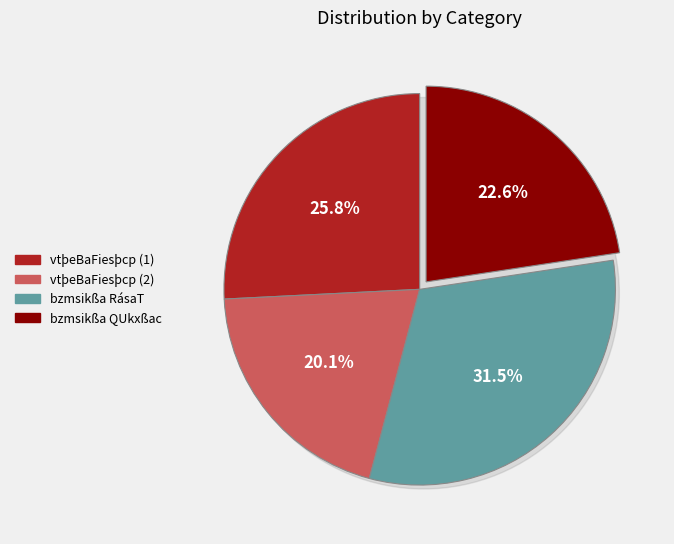

What percentage is the vtþeBaFiesþcp (1) slice, to the nearest percent?

26%